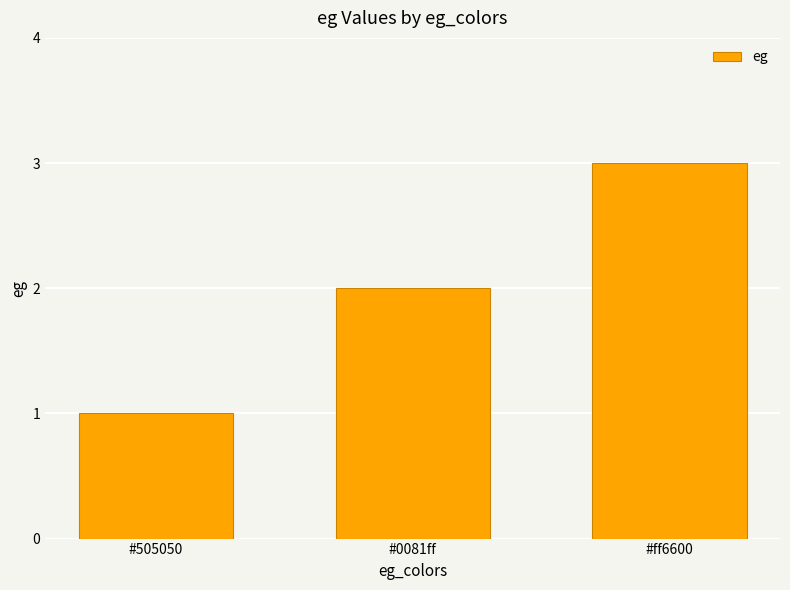

How many bars are there in total?

3